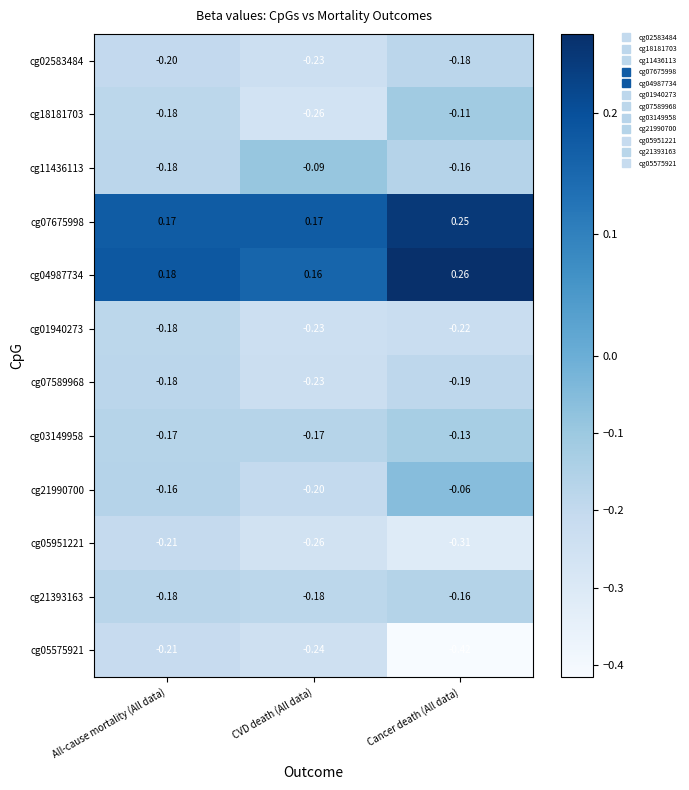

At which label does cg05951221 reach its minimum?

Cancer death (All data)